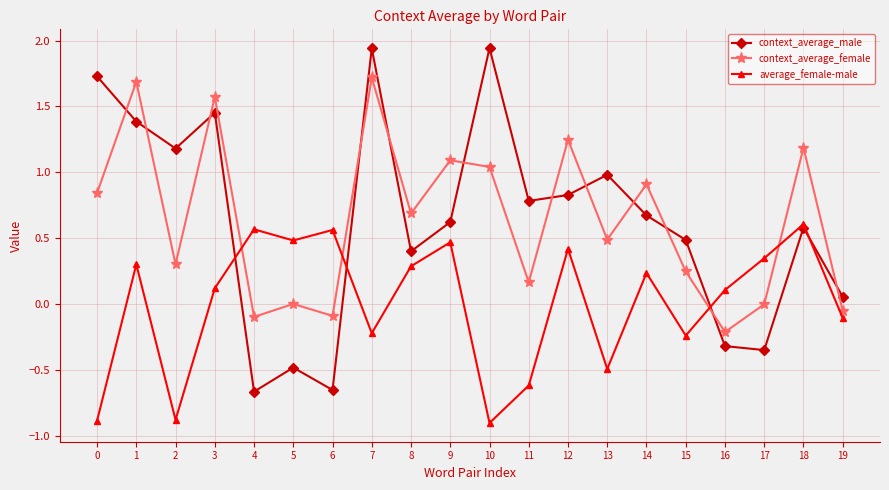

At which category does context_average_male reach its first local peak?

3